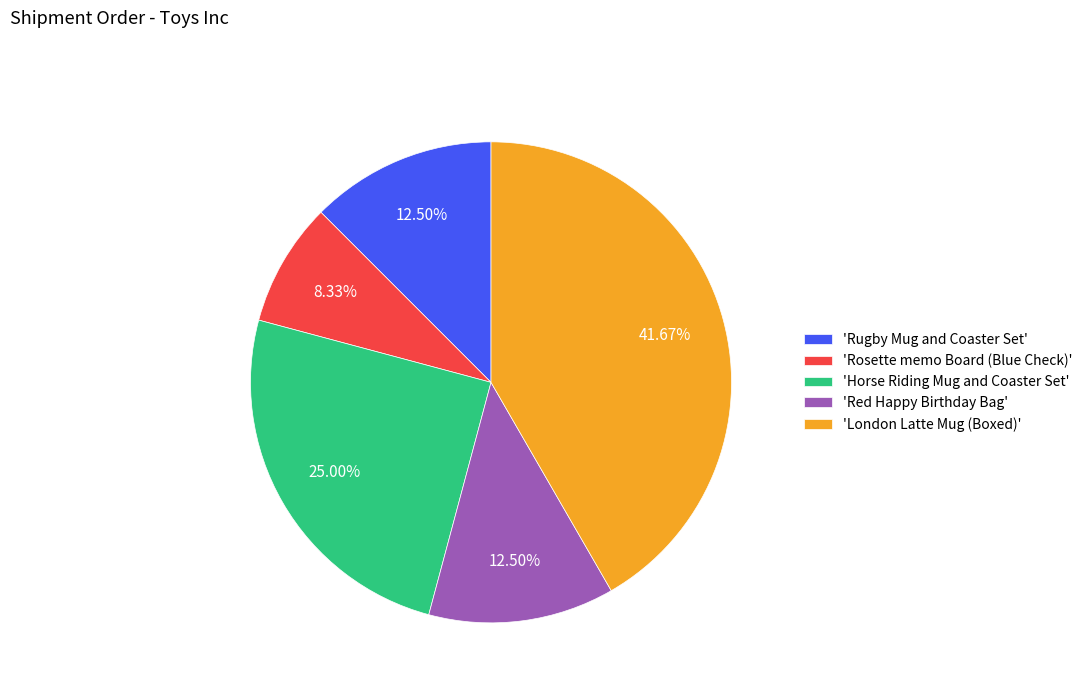

Do 'Horse Riding Mug and Coaster Set' and 'Rugby Mug and Coaster Set' together represent more than half of the pie?

No